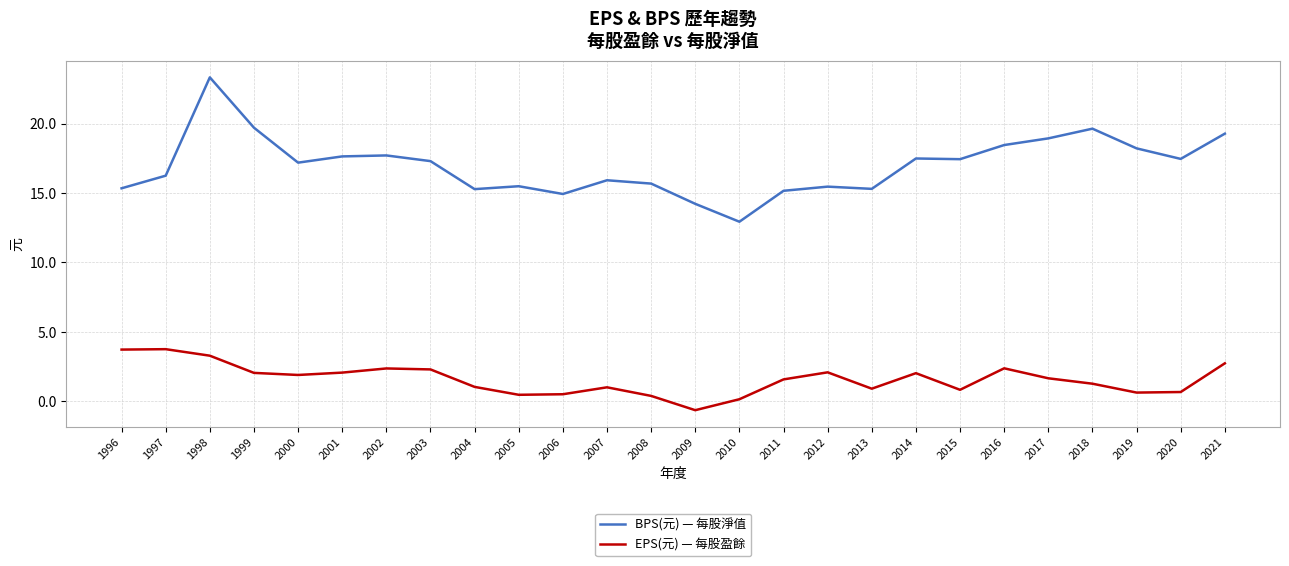

Rank the series by their average value, from highest to lowest.

BPS(元) — 每股淨值, EPS(元) — 每股盈餘